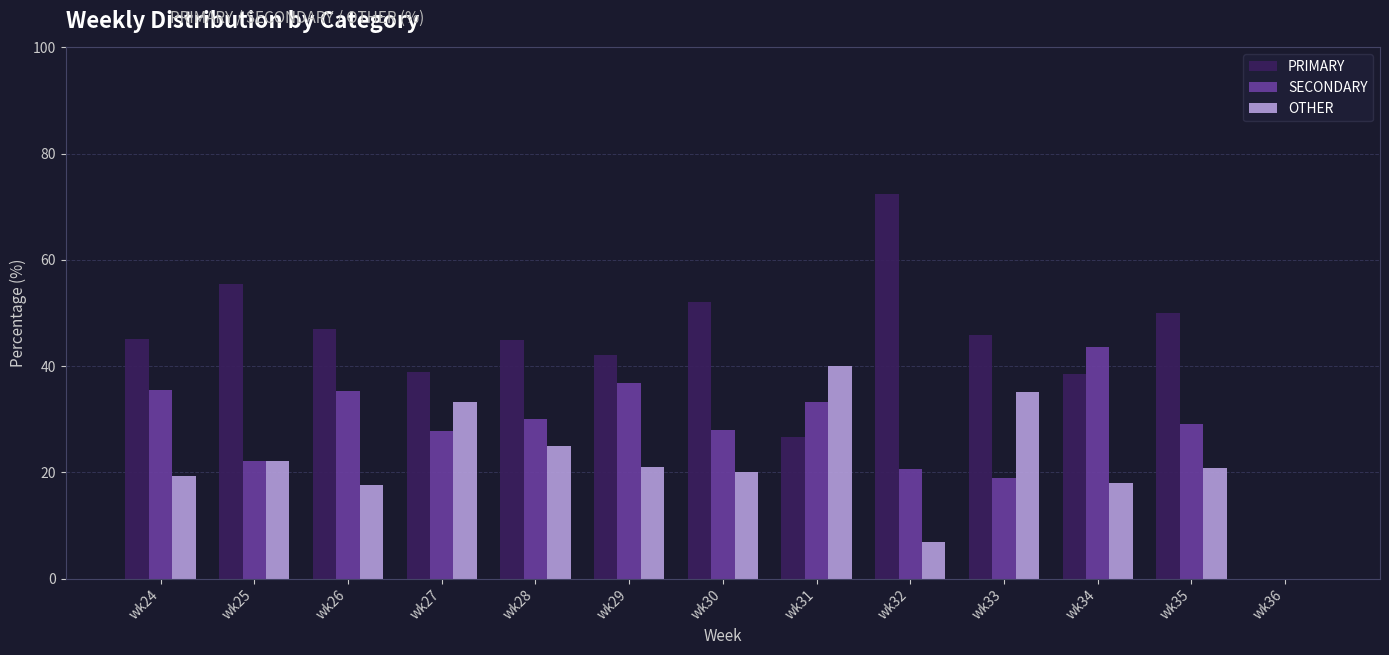

Which series has the largest total across all categories?

PRIMARY